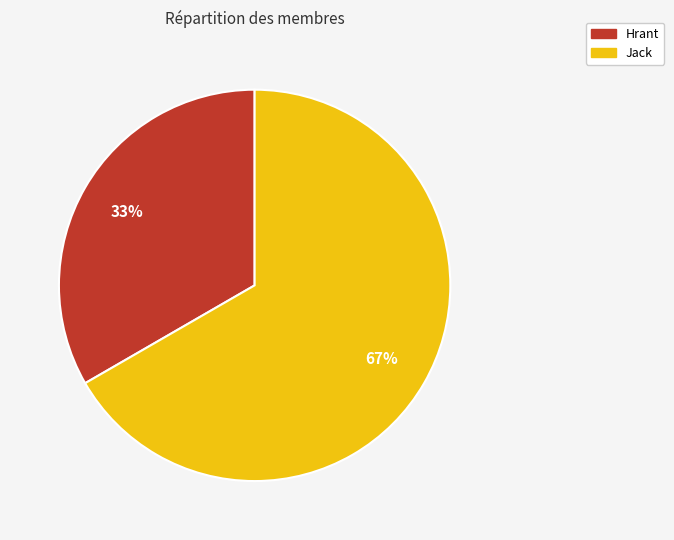

To the nearest percent, what is the average slice percentage?

50%